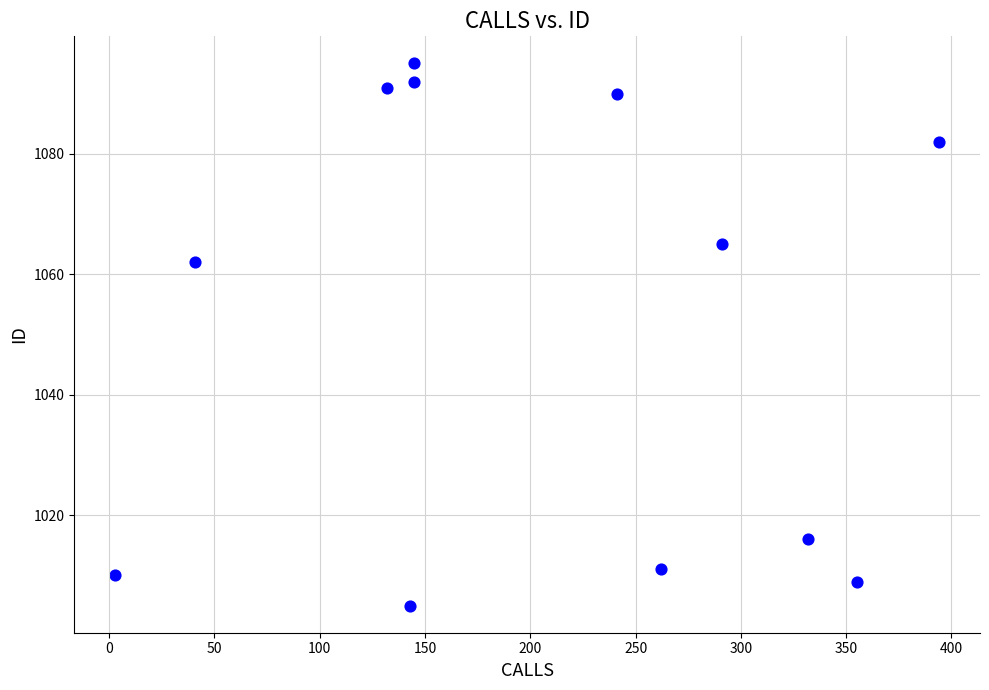

What is the range of X values (max minus min)?

391